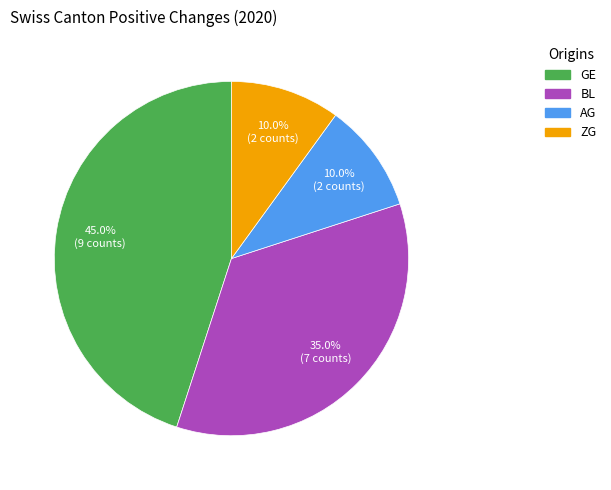

Is there any slice that represents more than half of the pie?

No